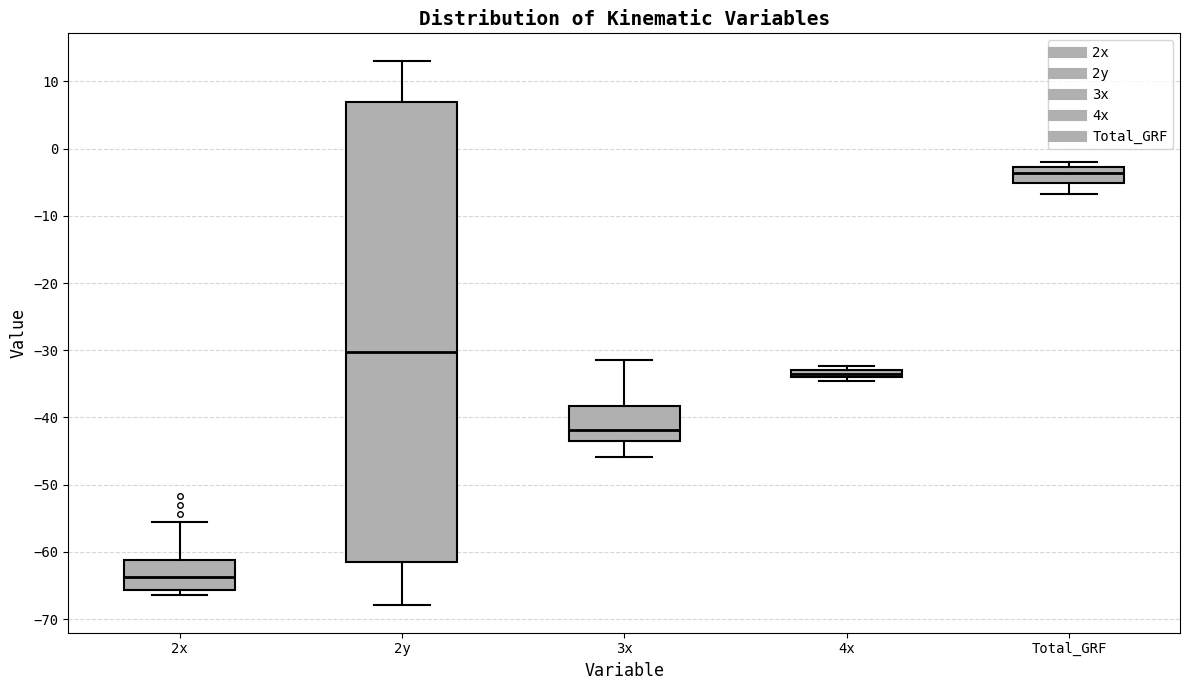

Which box's median line is the highest?

Total_GRF